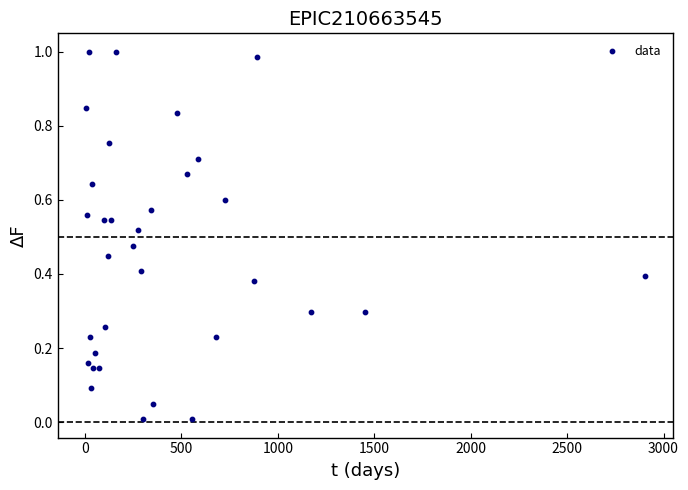

What is the range of X values (max minus min)?

2897.4